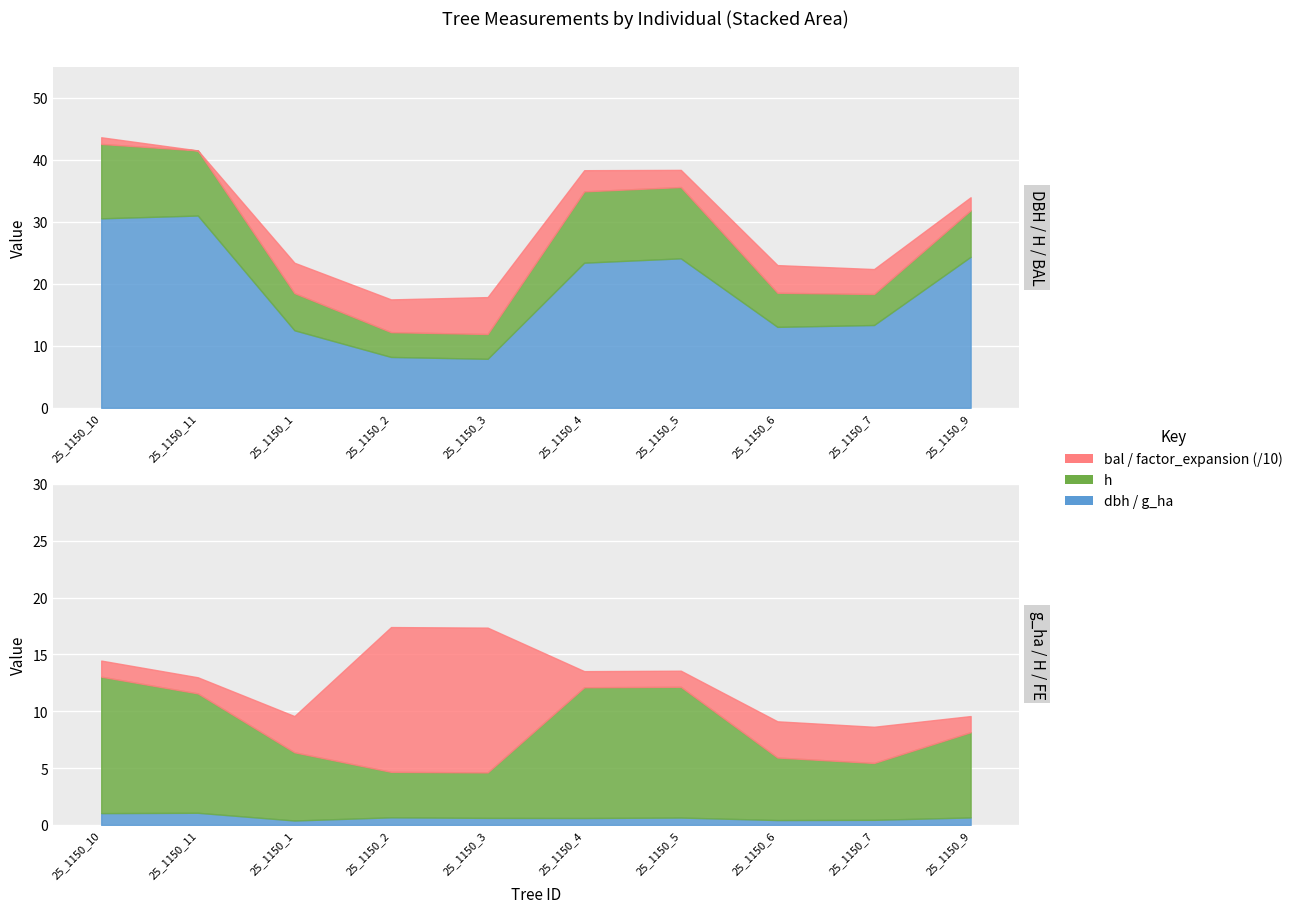

True or false: h has more than 0 points higher than both neighbors.

False